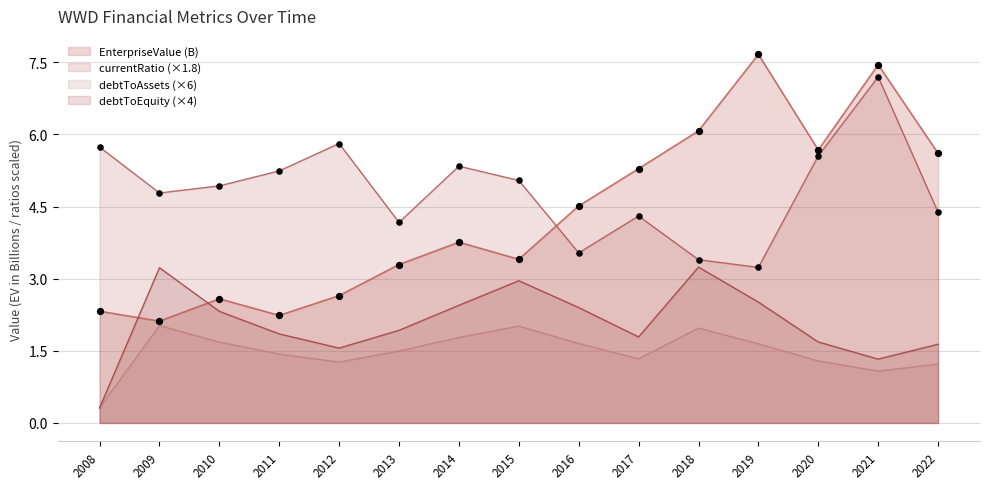

Which series reaches the maximum Y coordinate?

EnterpriseValue